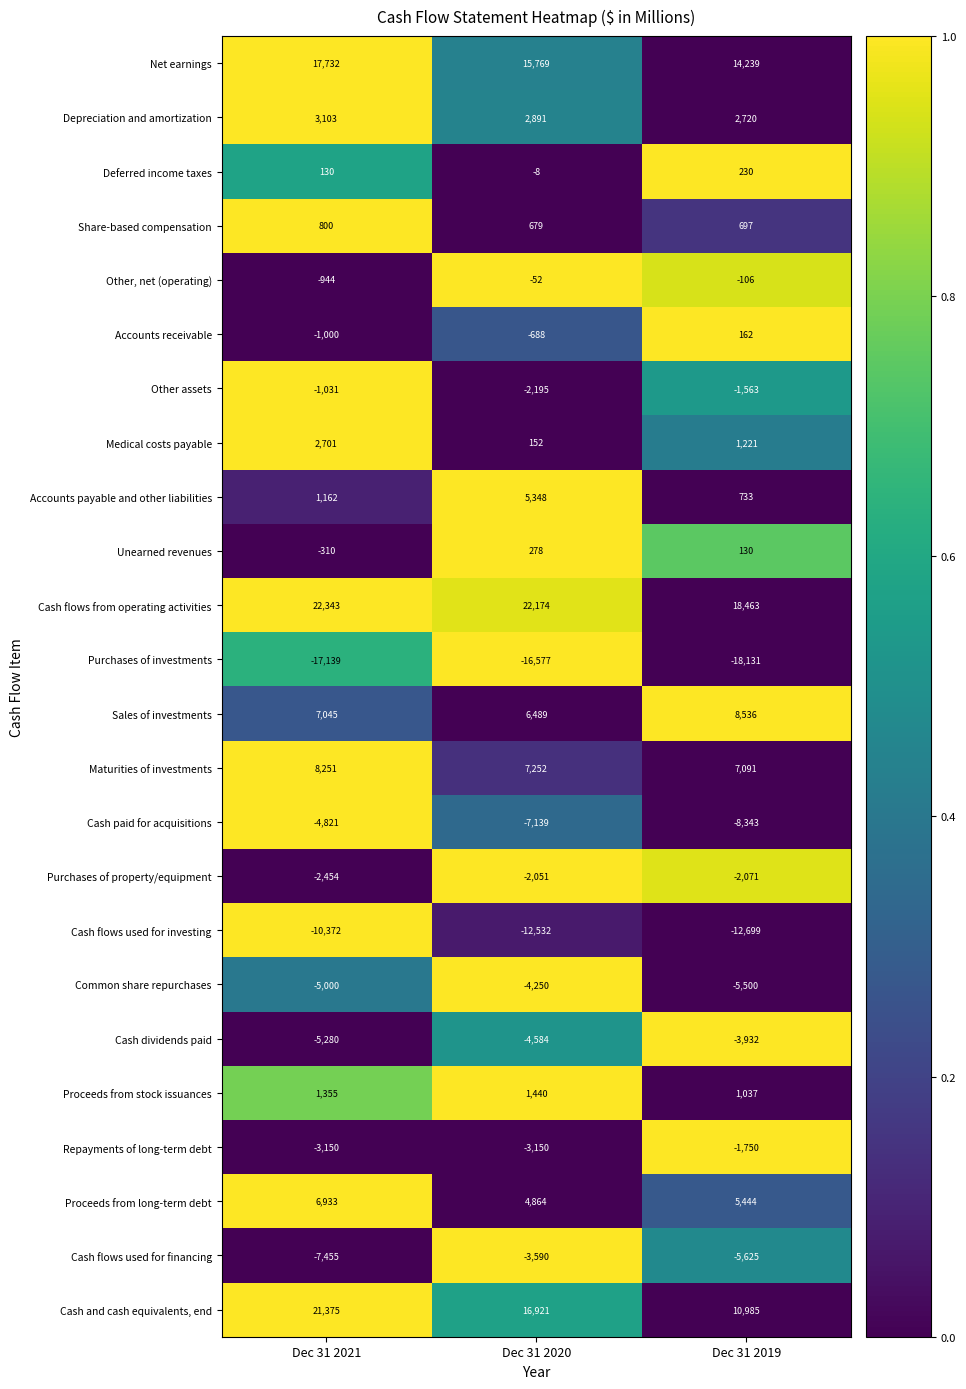

True or false: Other, net (operating) has a value of -1462 at Dec 31 2021.

False